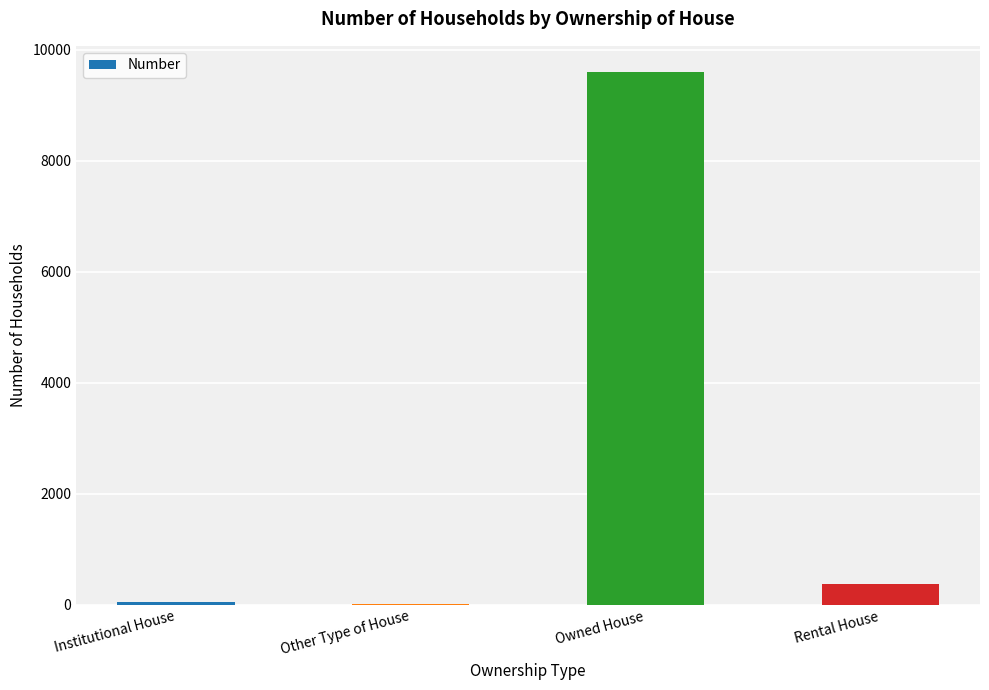

Are the bars horizontal?

No